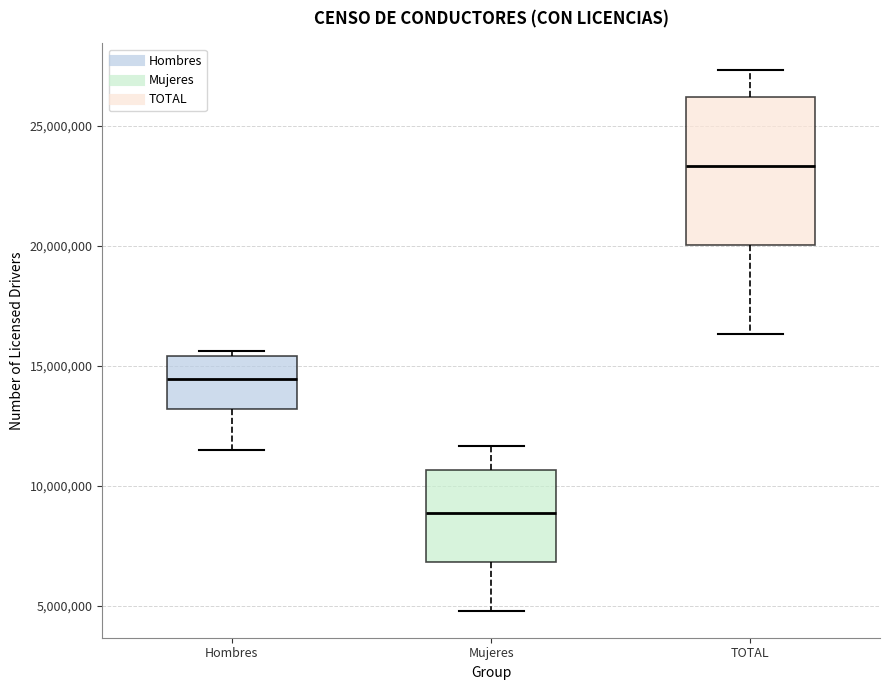

Reading left to right, transcribe this box plot: for each box, give where its median line is, the range the box spans, and where its two whiskers end, as read against the y-axis. The values are not printed on the chart, so give them approximately, as read against the axis.

Hombres: median 14500000, box 13000000 to 15500000, whiskers 11500000 to 15500000 (just above the box's upper edge)
Mujeres: median 9000000, box 7000000 to 10500000, whiskers 5000000 to 11500000
TOTAL: median 23500000, box 20000000 to 26000000, whiskers 16500000 to 27500000